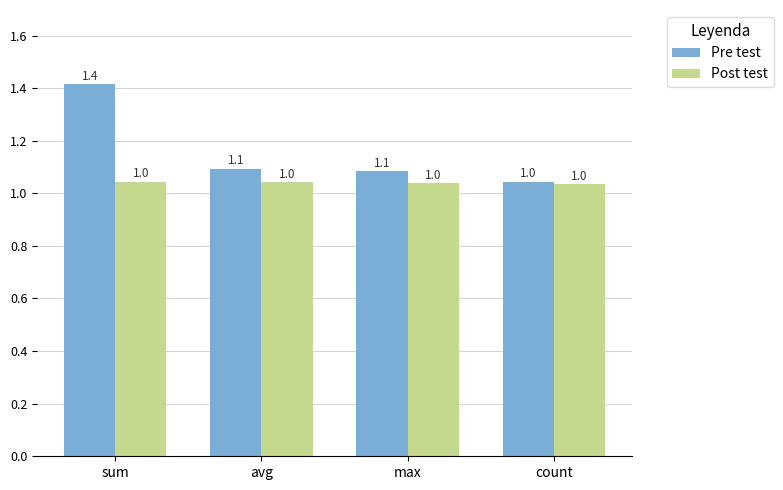

At which label does Pre test reach its peak?

sum